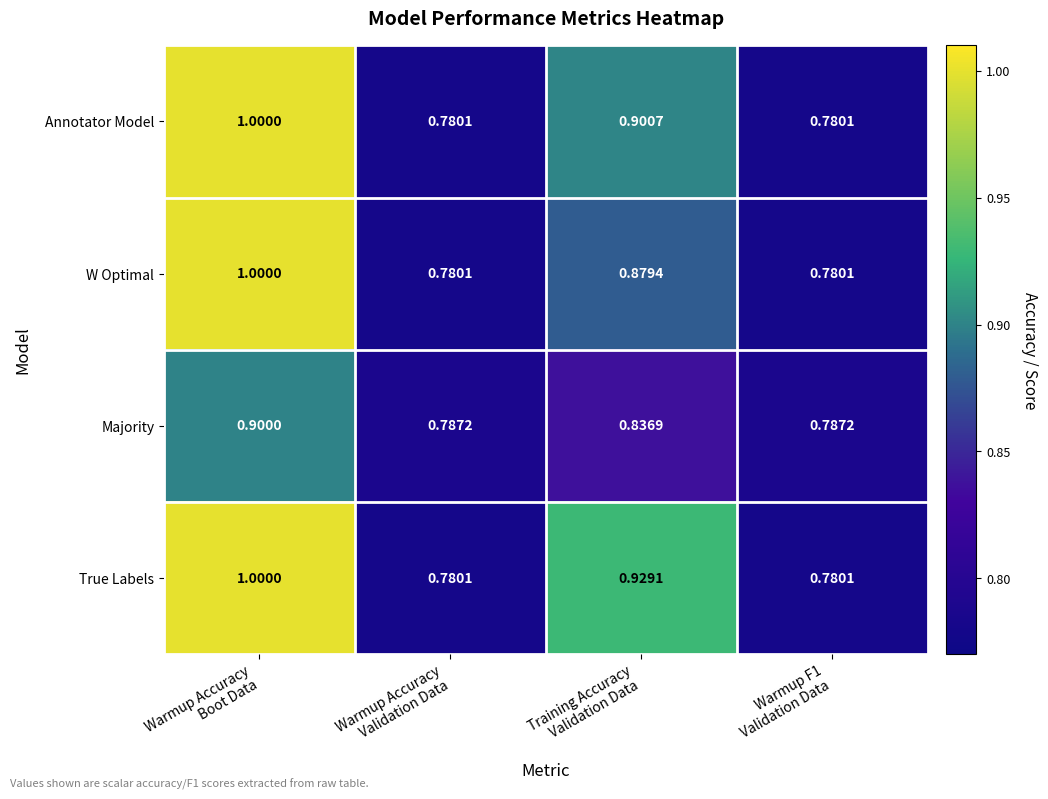

Which series has the largest total across all categories?

True Labels